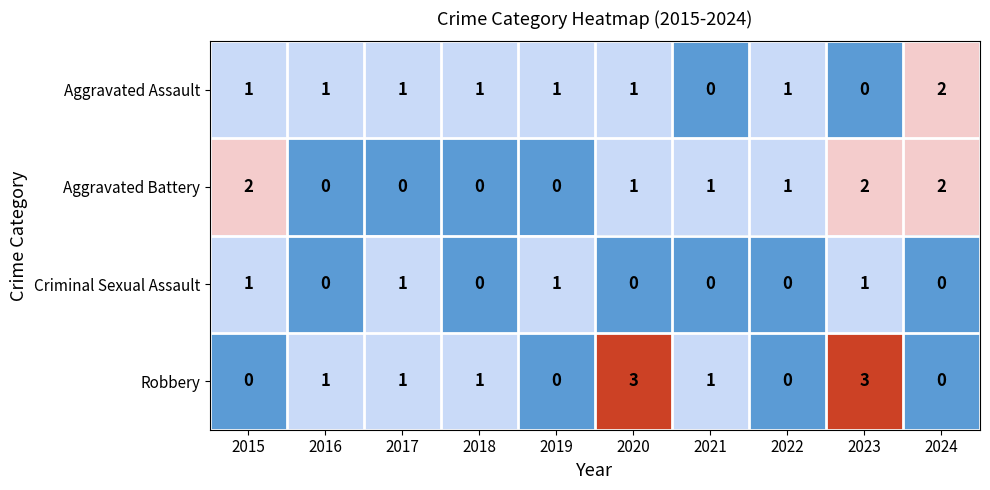

Count the Robbery values in the range 0 to 1.

8